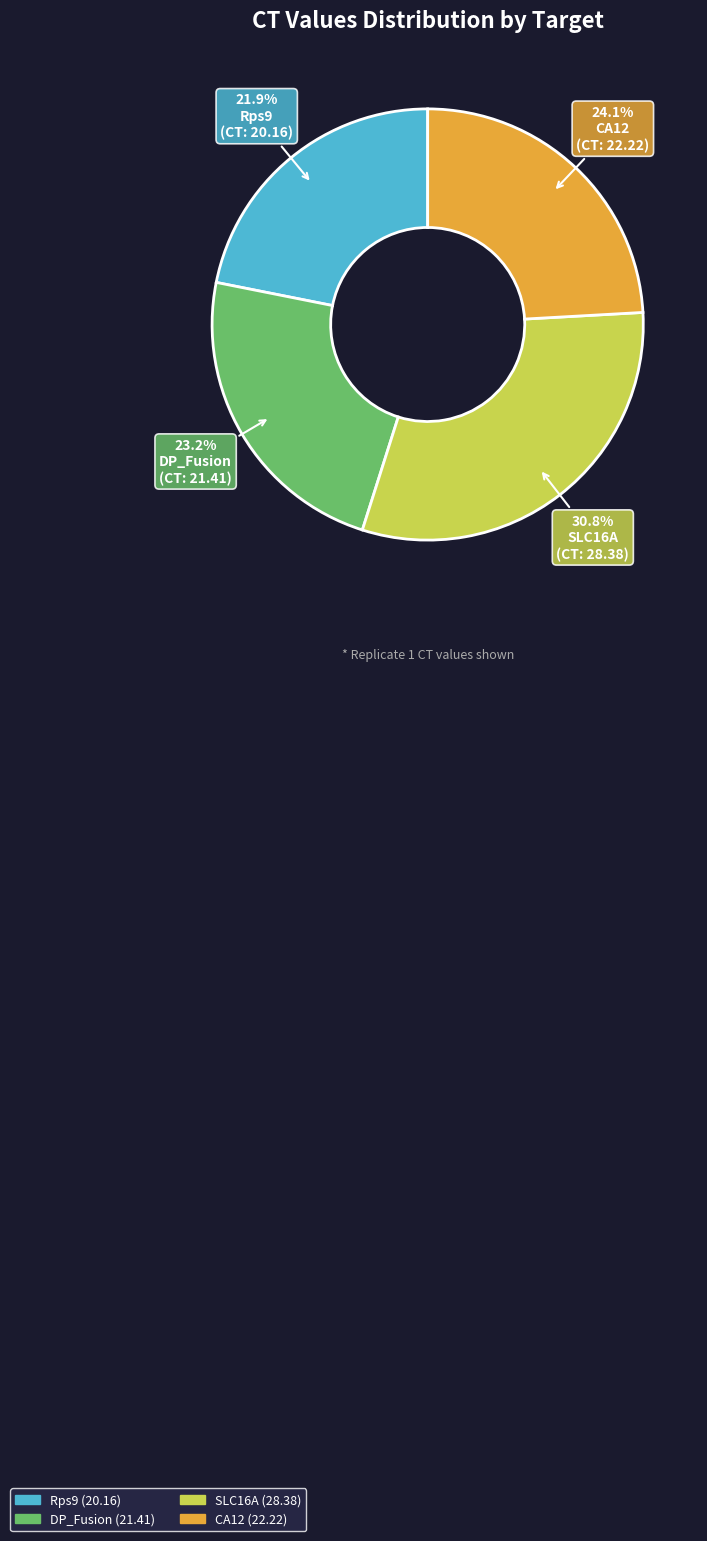

What portion of the pie excludes SLC16A?

69.2%